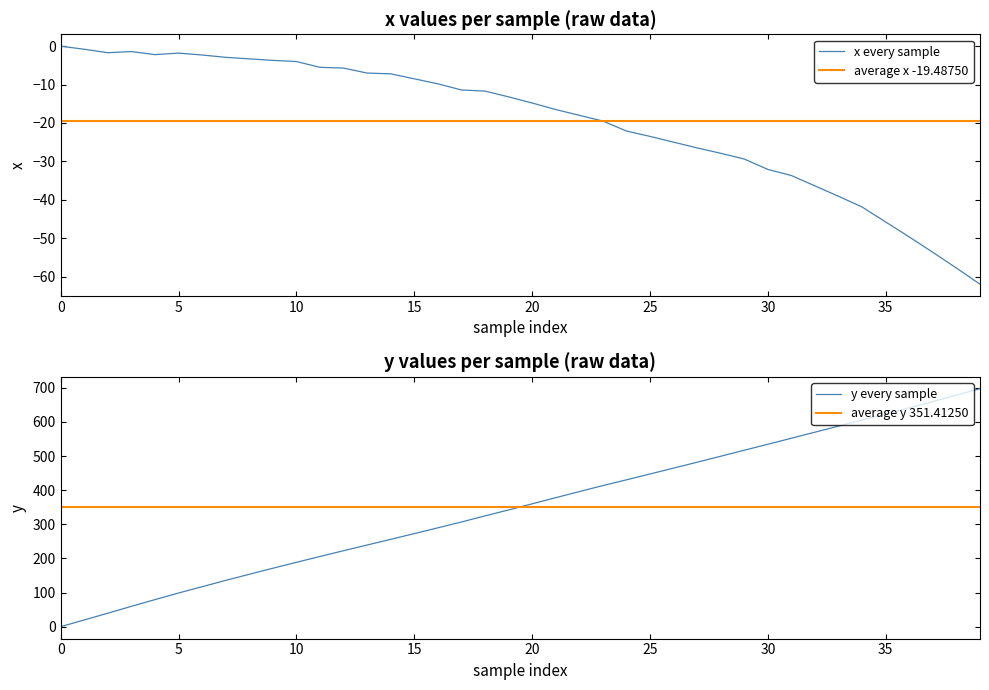

Reading left to right, what are all the values shown in this chart?

x_values: 0.0	-0.8	-1.7	-1.4	-2.2	-1.8	-2.3	-2.9	-3.3	-3.7	-4.0	-5.5	-5.7	-7.0	-7.2	-8.5	-9.8	-11.4	-11.7	-13.2	-14.8	-16.5	-18.0	-19.5	-22.1	-23.5	-25.0	-26.5	-27.9	-29.4	-32.1	-33.7	-36.4	-39.1	-41.9	-45.8	-49.7	-53.7	-57.8	-62.0
y_values: 0.0	19.7	39.5	59.6	79.3	98.6	117.1	135.6	153.5	171.2	188.6	205.6	222.6	239.2	255.9	272.6	289.6	306.7	324.5	342.0	359.9	377.9	395.7	413.3	430.2	447.3	464.5	481.8	499.3	516.9	534.4	552.1	569.8	587.6	605.4	623.2	641.1	659.4	678.1	697.2